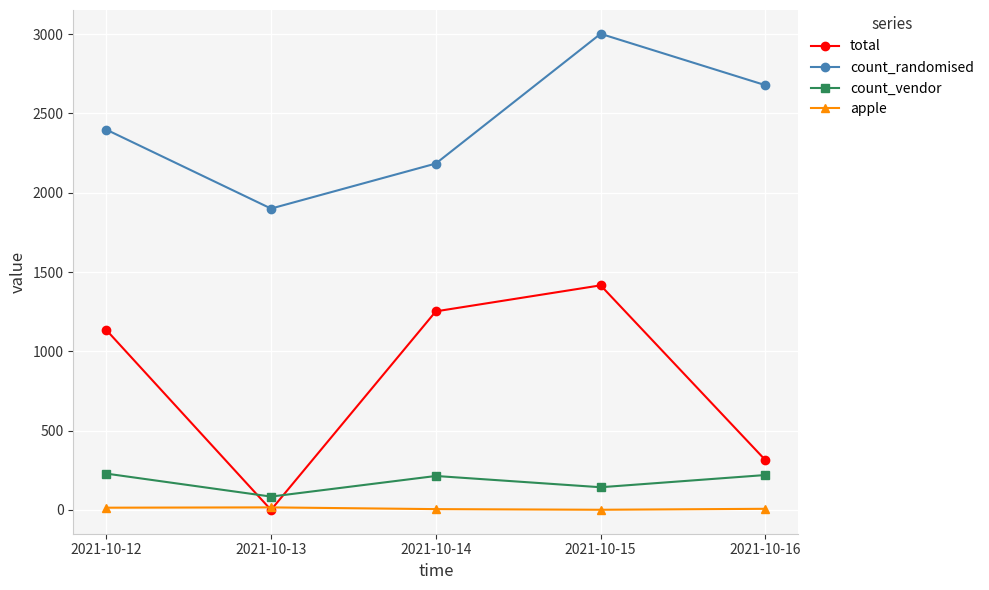

The count_randomised series shows 3908 at 2021-10-16. True or false?

False